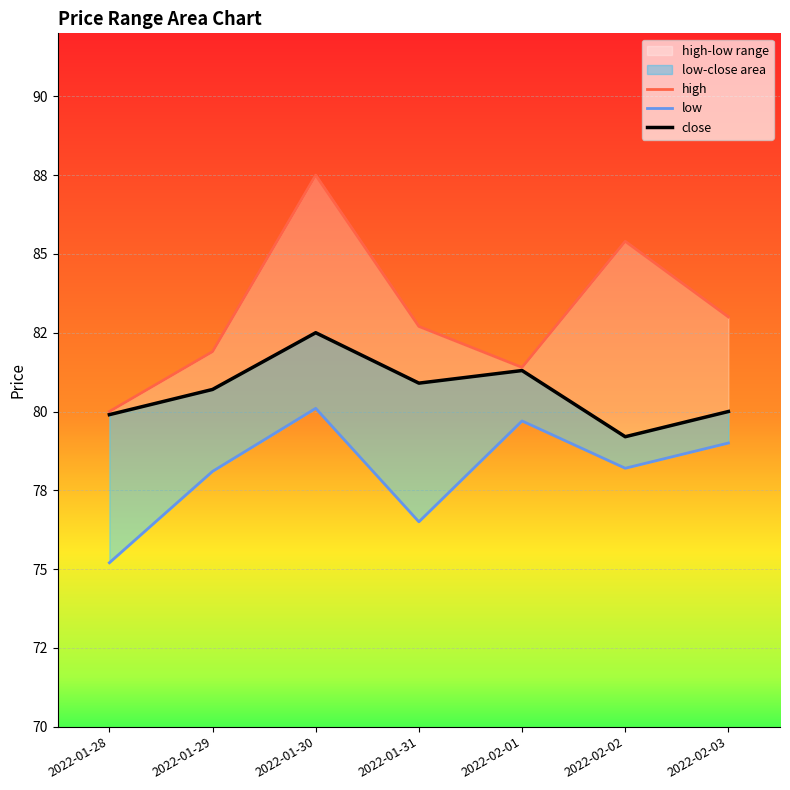

True or false: high has more than 0 interior local peaks.

True